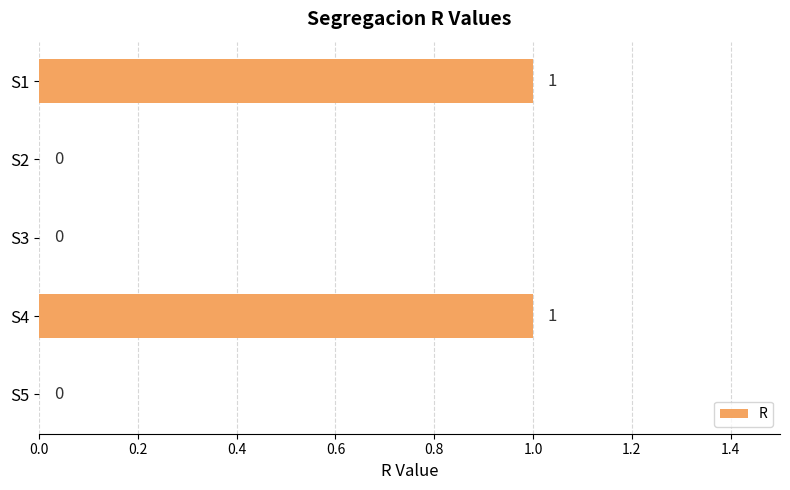

Reading top to bottom, list all the values displayed in this chart.

S1=1	S2=0	S3=0	S4=1	S5=0